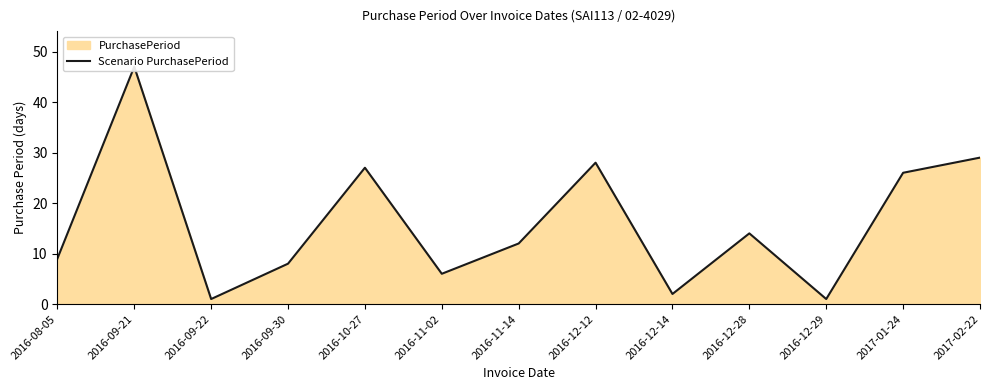

The chart shows a value of 14 at 2016-12-28. True or false?

True